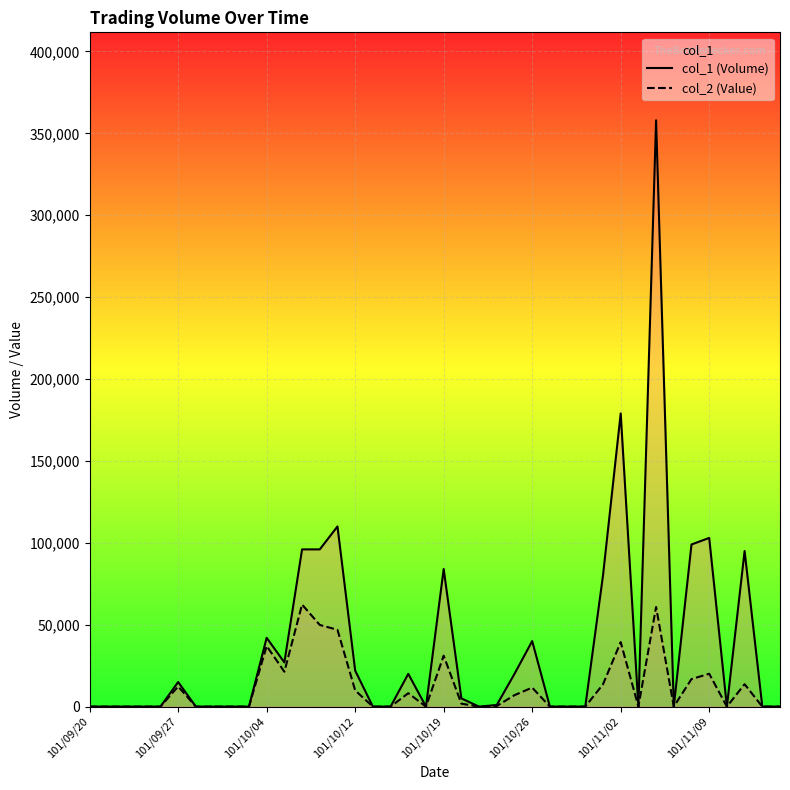

True or false: col_1 (Volume) and col_2 (Value) cross at least once.

False